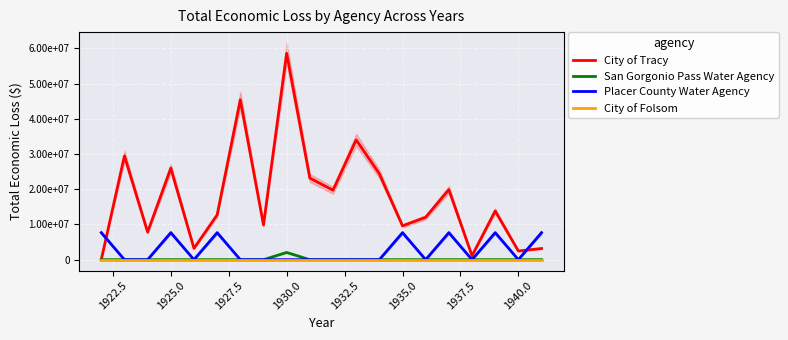

True or false: City of Folsom has more than 0 interior local peaks.

False